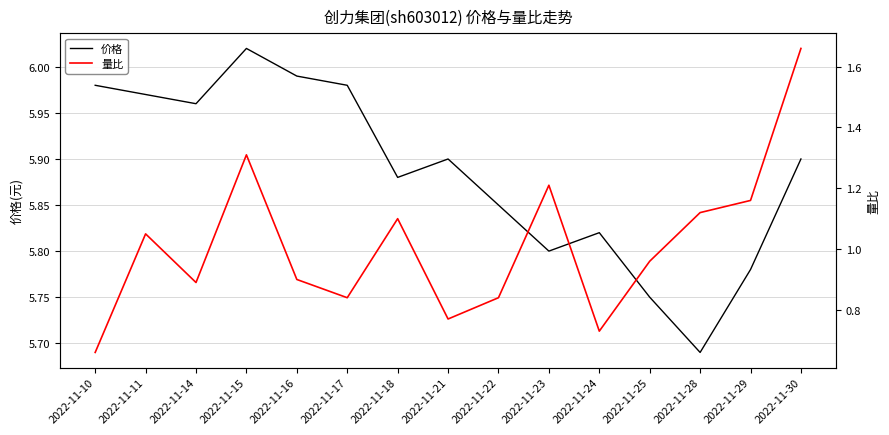

Does the chart have visible grid lines?

Yes